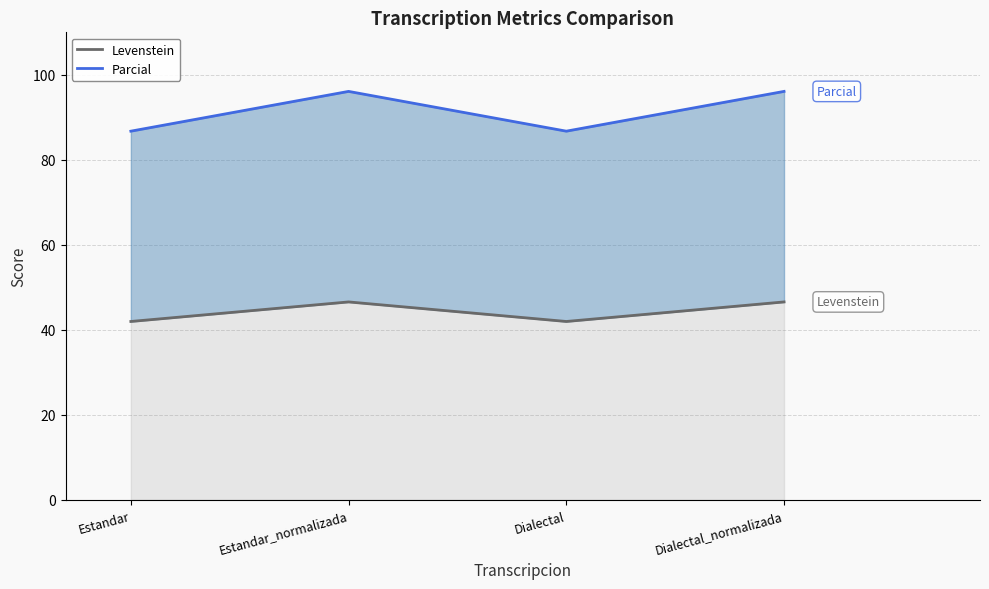

What is the difference between the highest and lowest values at Estandar?

44.8